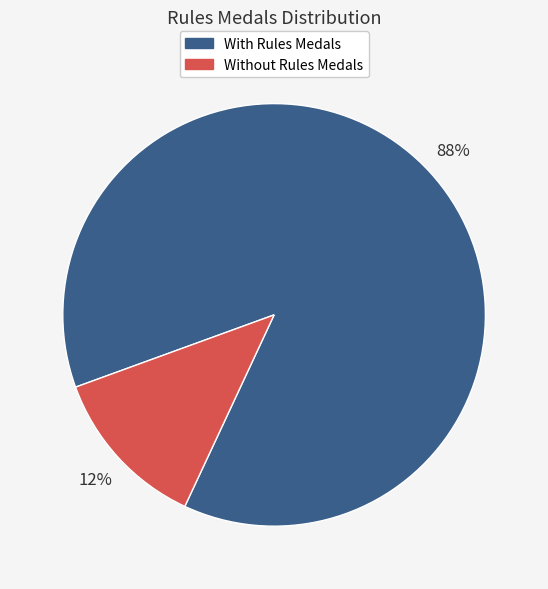

To the nearest percent, what is the average slice percentage?

50%